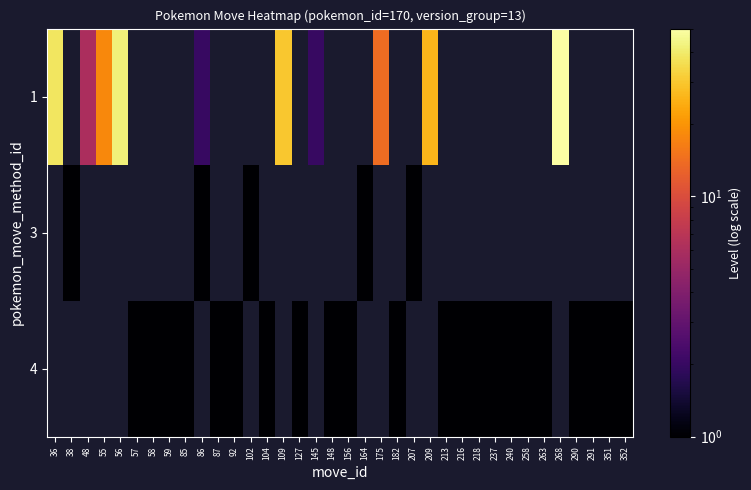

Which label corresponds to the largest value in the chart?

268